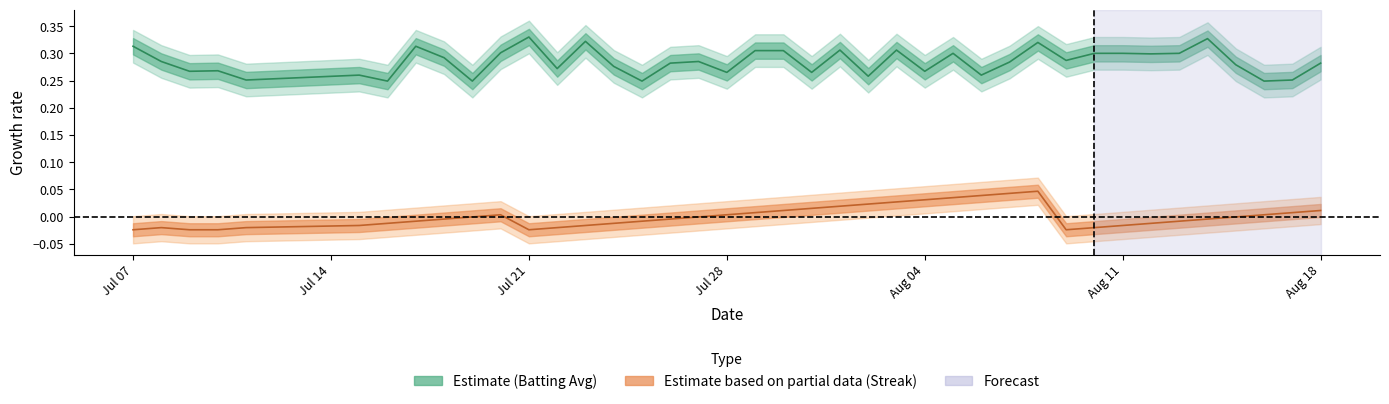

Rank the series by their maximum value, from highest to lowest.

batting_avg, streak